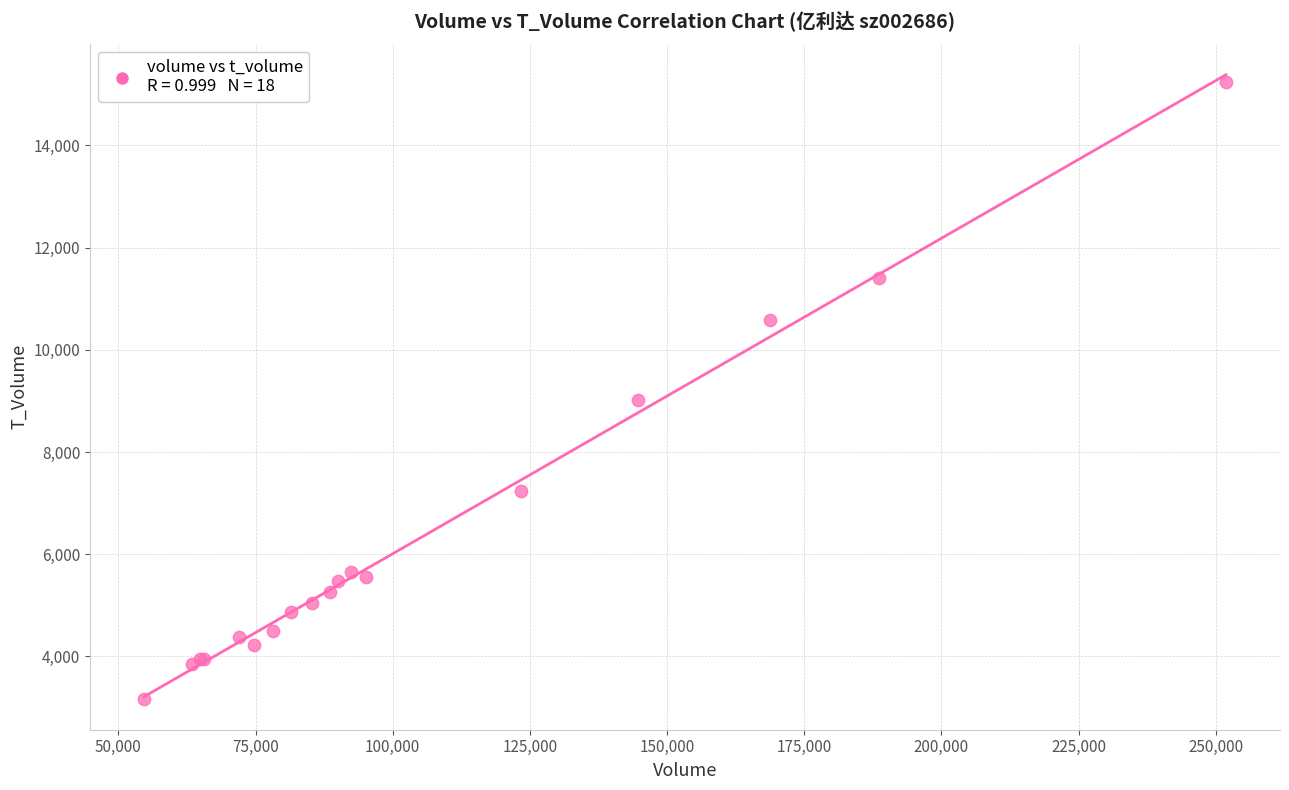

What Y value in the scatter plot is closest to 9211?

9015